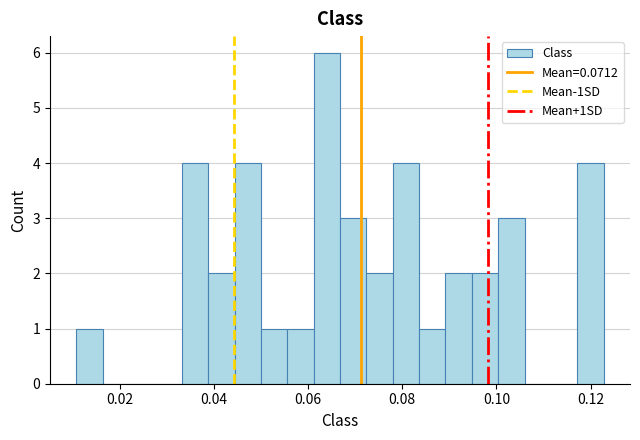

Around what value on the x-axis is the tallest bar? Give the approximate position of its centre, as read against the axis.

0.064